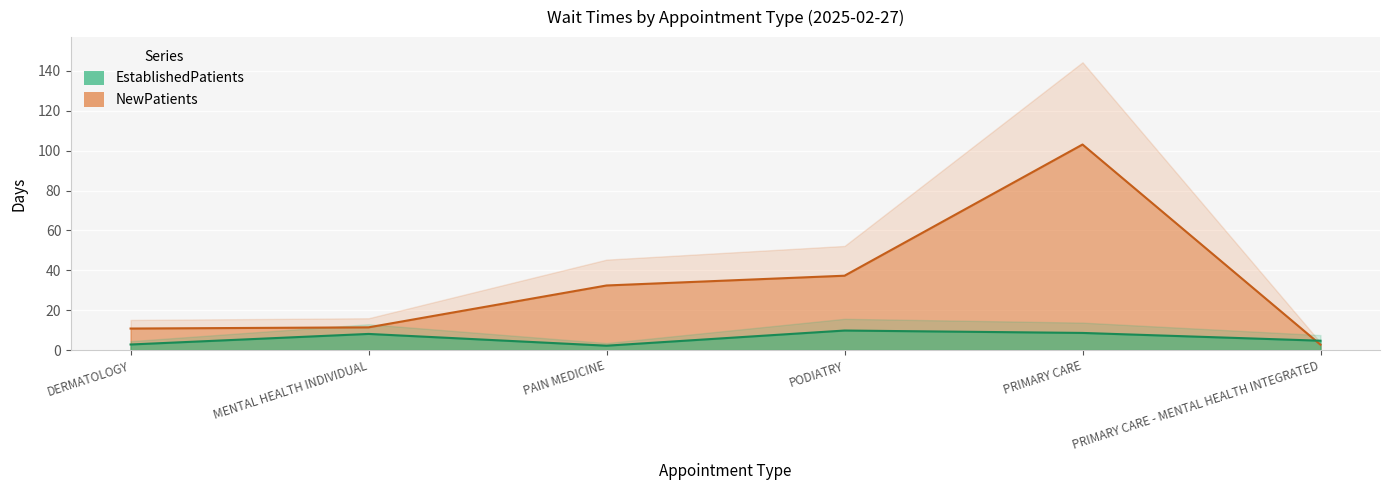

What position from the left is DERMATOLOGY?

1